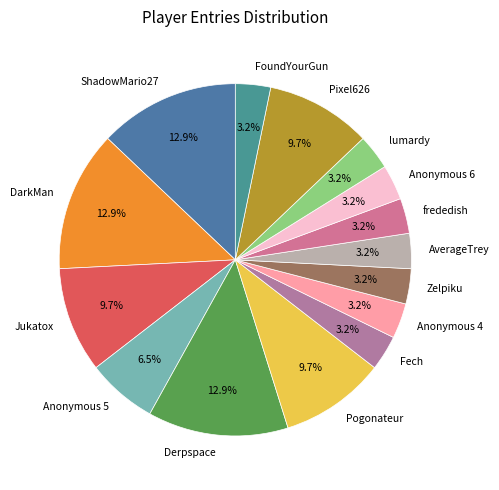

Approximately how many times larger is the value at AverageTrey compared to Anonymous 5?

0.5